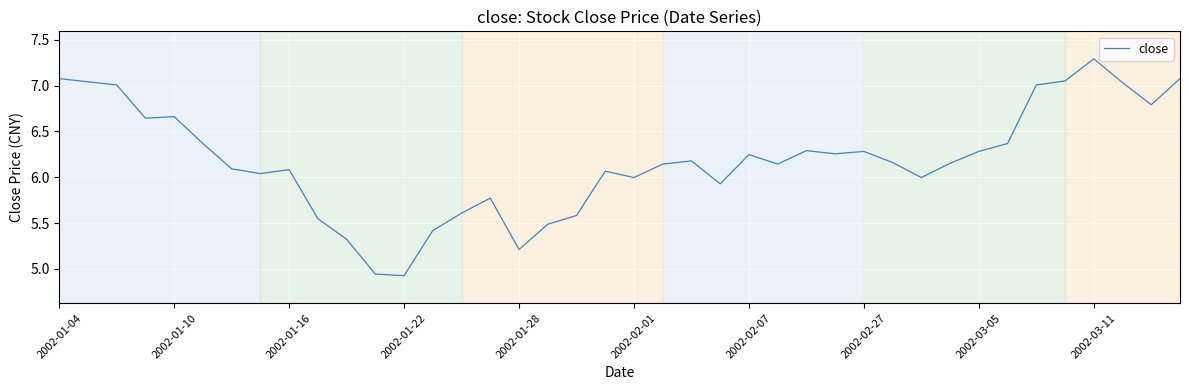

What is the difference between the maximum and second lowest values?

2.3